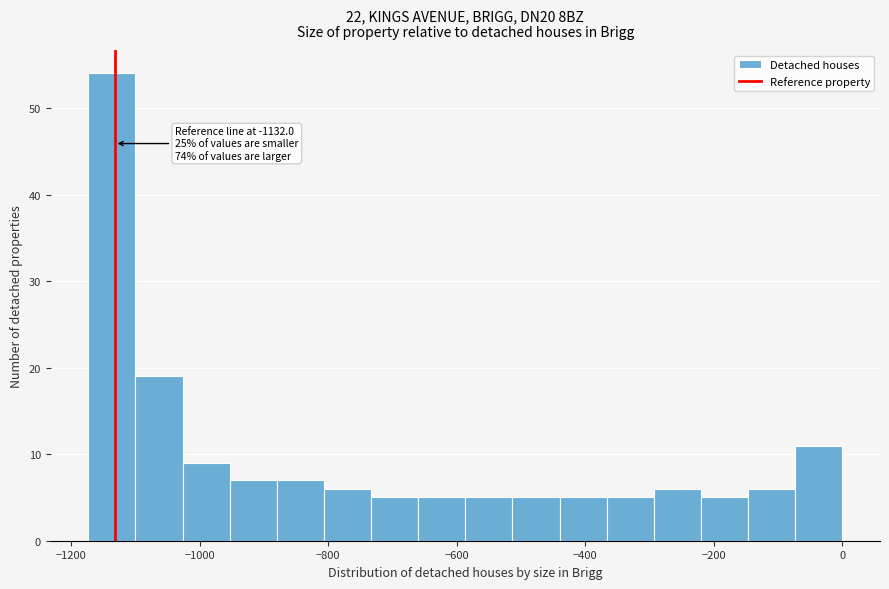

Read against the x-axis, roughly where is the centre of the tallest bar?

-1140